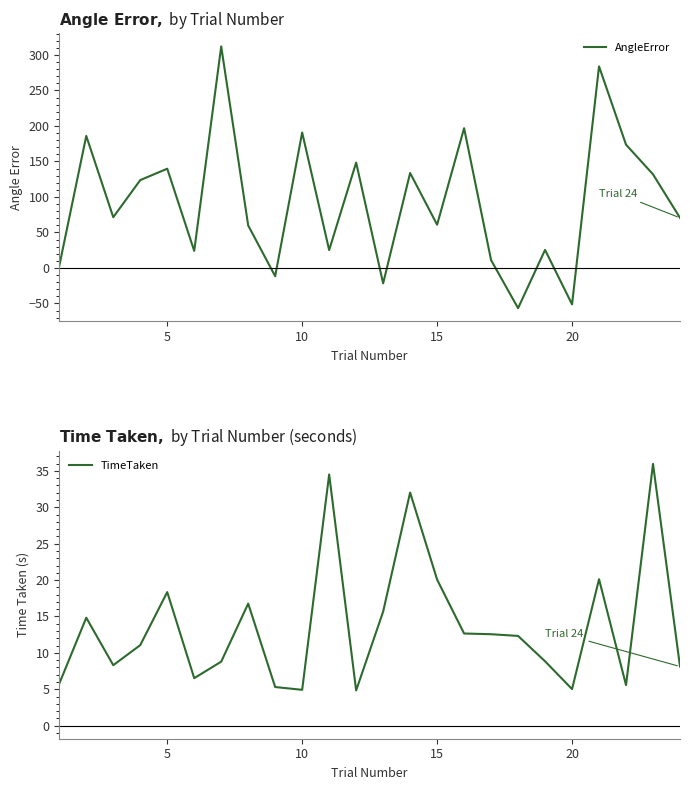

At how many categories does at least one series exceed 72?

11